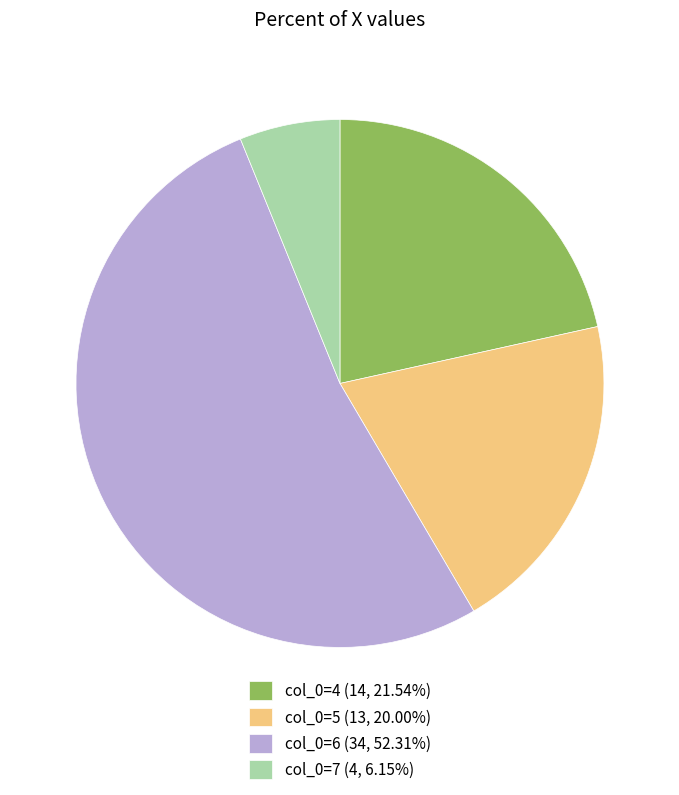

Approximately how many times larger is the value at col_0=6 (34, 52.31%) compared to col_0=5 (13, 20.00%)?

2.6